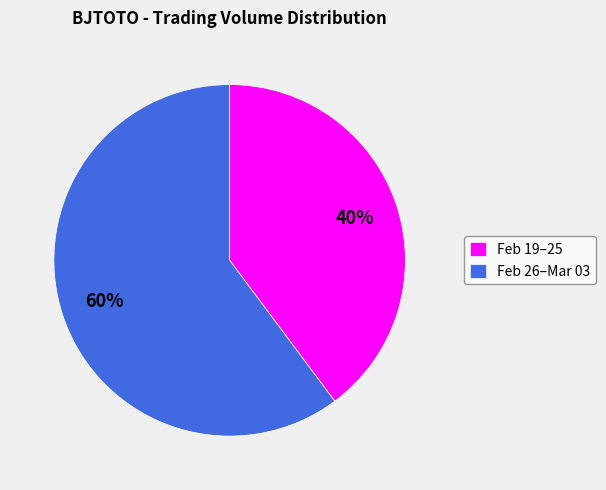

Combined, do Feb 26–Mar 03 and Feb 19–25 account for over 50%?

Yes